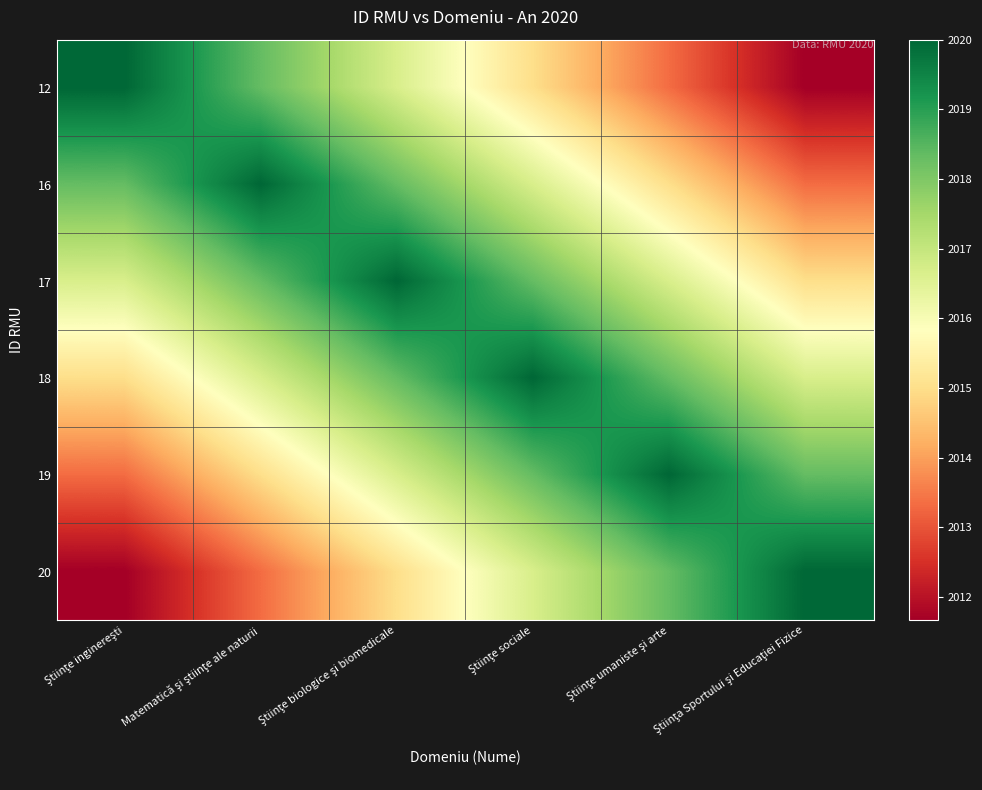

Which label corresponds to the largest value in the chart?

Ştiinţe inginereşti